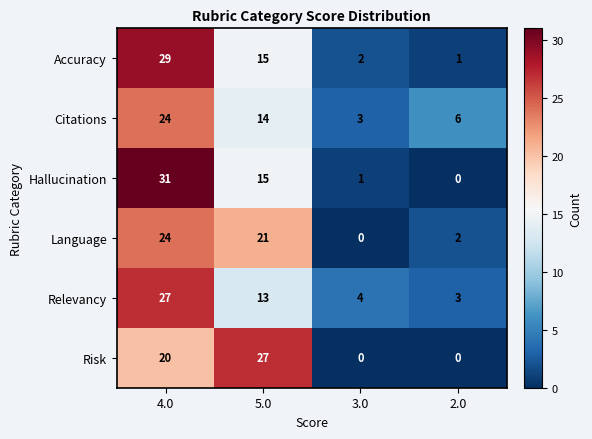

Reading left to right, what are all the values shown in this chart?

Accuracy: 29	15	2	1
Citations: 24	14	3	6
Hallucination: 31	15	1	0
Language: 24	21	0	2
Relevancy: 27	13	4	3
Risk: 20	27	0	0